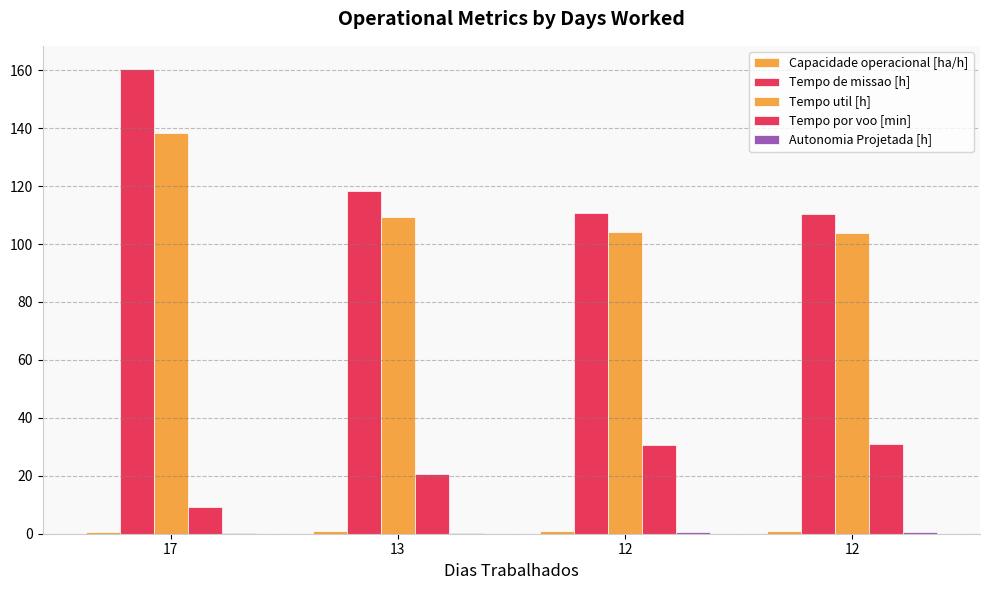

How many groups of bars are there?

4